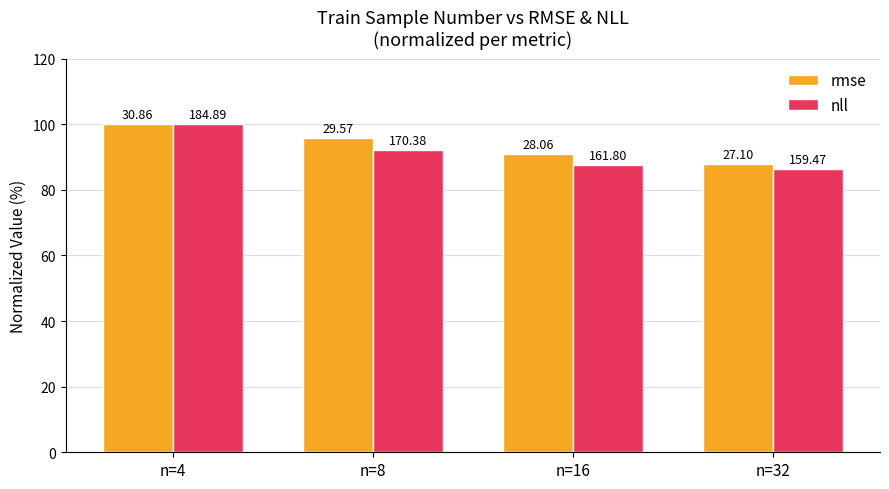

What is the average value of the rmse series?

93.6